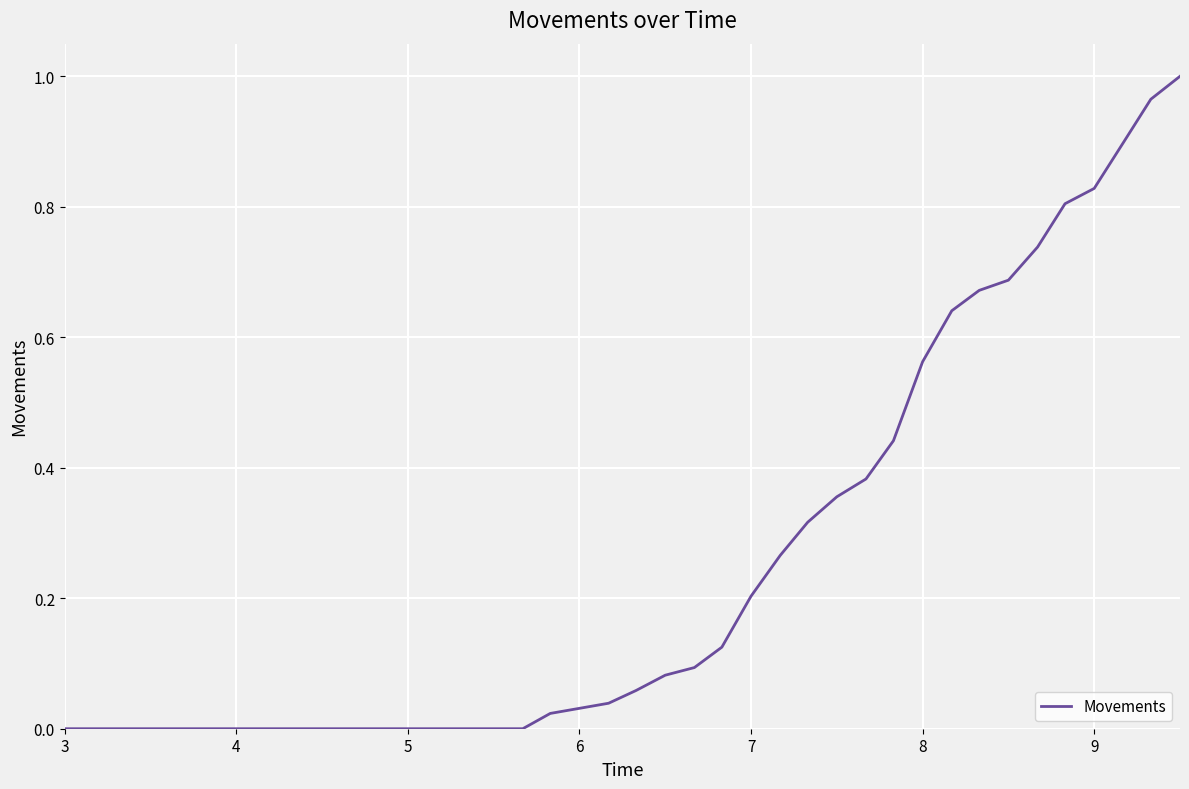

Reading left to right, what are all the values shown in this chart?

0.0	0.0	0.0	0.0	0.0	0.0	0.0	0.0	0.0	0.0	0.0	0.0	0.0	0.0	0.0	0.0	0.0	0.0	0.0	0.0	0.1	0.1	0.1	0.1	0.2	0.3	0.3	0.4	0.4	0.4	0.6	0.6	0.7	0.7	0.7	0.8	0.8	0.9	1.0	1.0